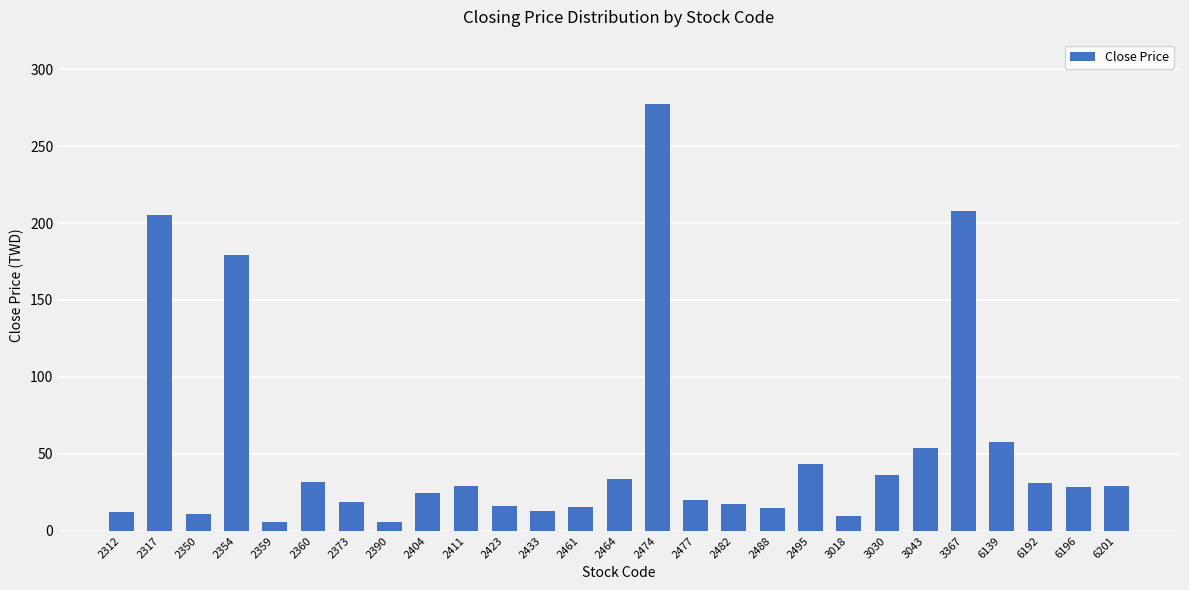

Count the number of data series in this chart.

1